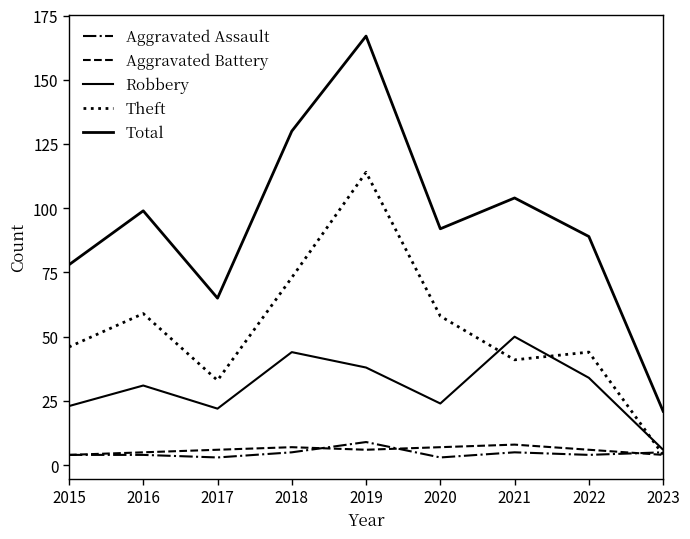

At which label does Theft first exceed 46?

2016